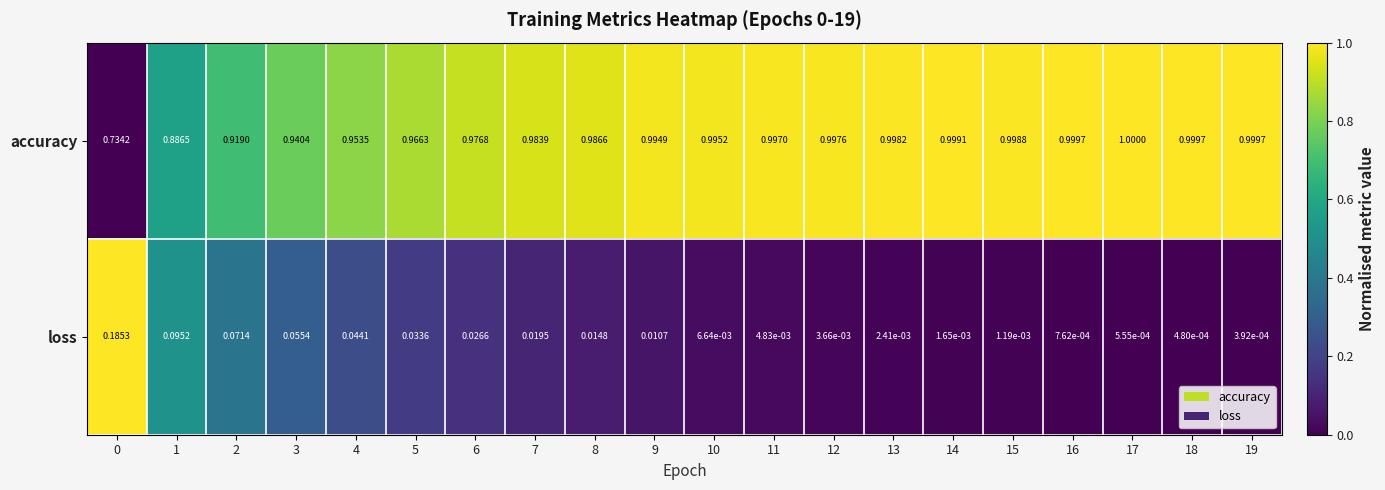

At 6, list the series in order from largest to smallest.

accuracy, loss